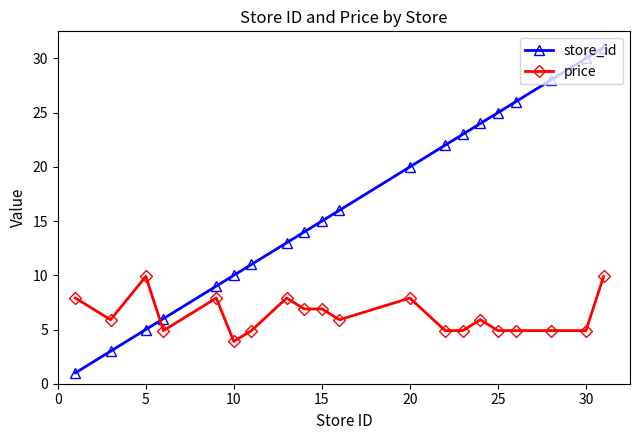

What is the value of the store_id point at the 18th from the left?

28.0